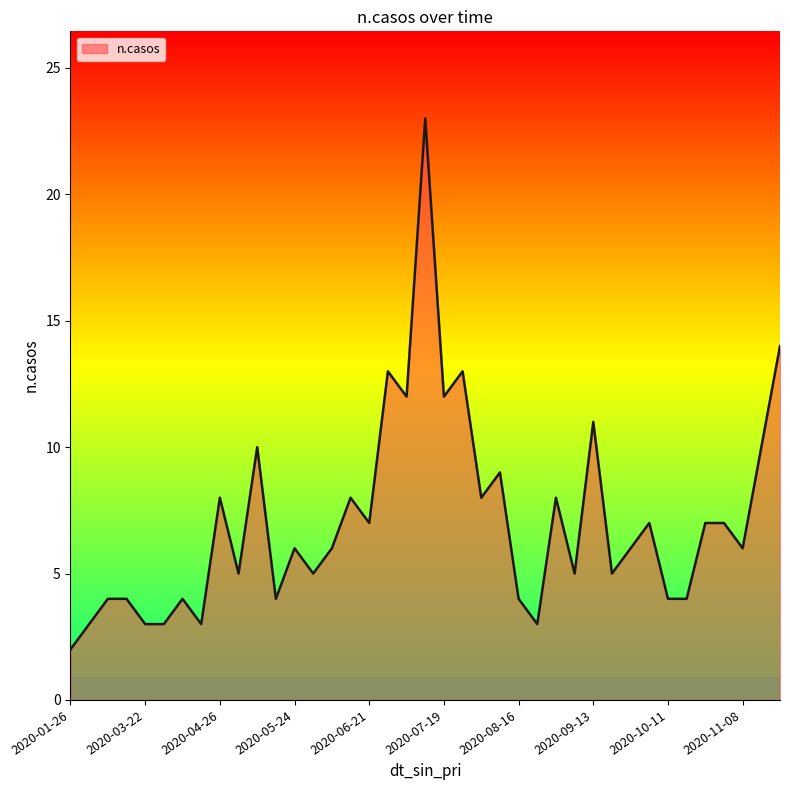

What is the greatest value displayed?

23